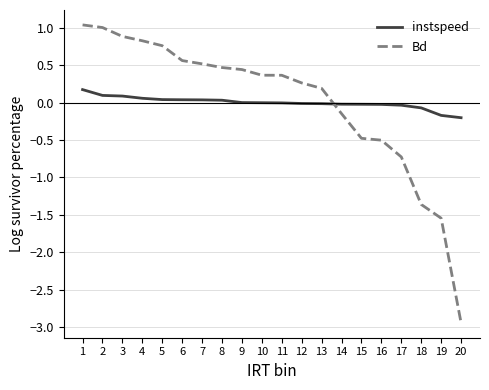

List the series in order of their peak value, highest first.

Bd, instspeed